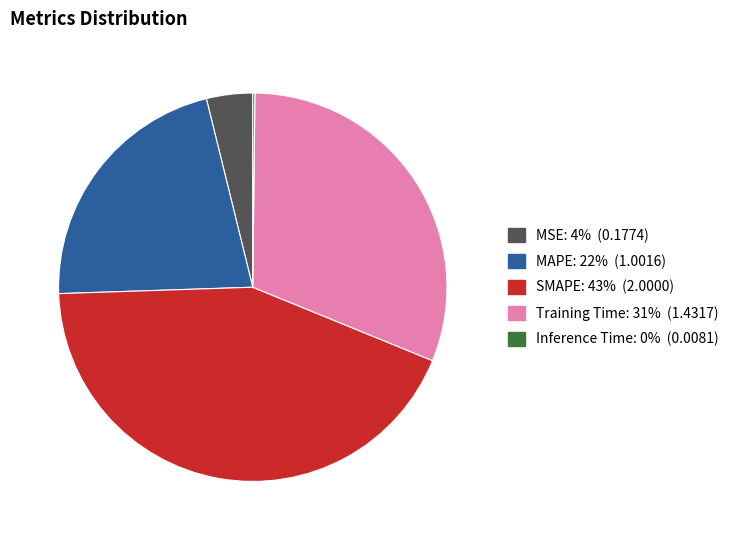

Between MSE and MAPE, which is larger?

MAPE